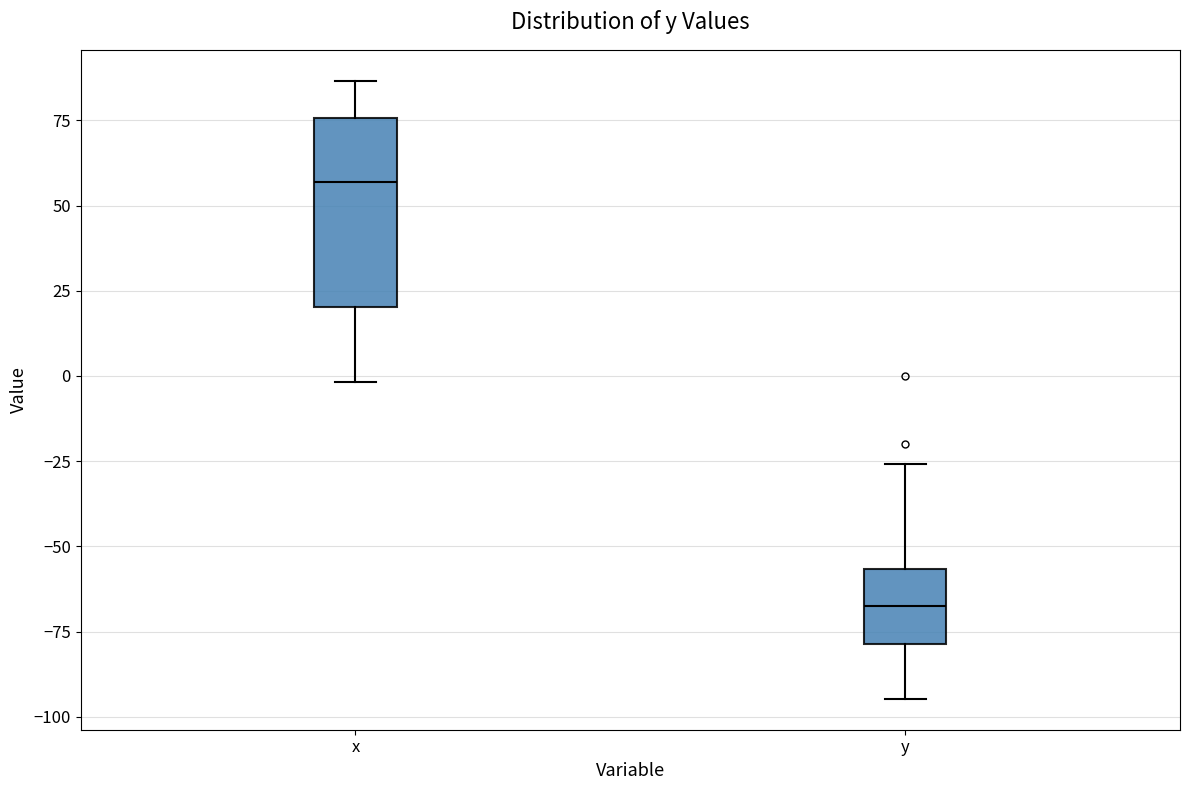

Where is the upper edge of the box for y on the y-axis? The values are not printed on the chart, so give them approximately, as read against the axis.

-55